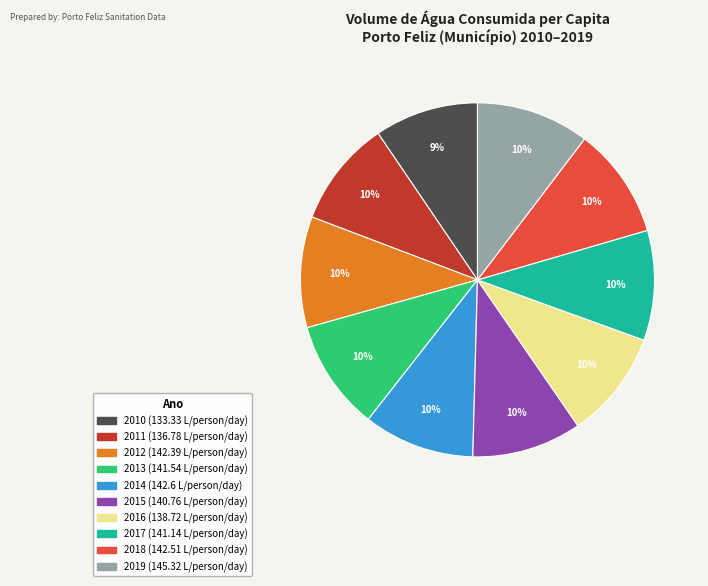

Approximately how many times larger is the value at 2012 compared to 2011?

1.0